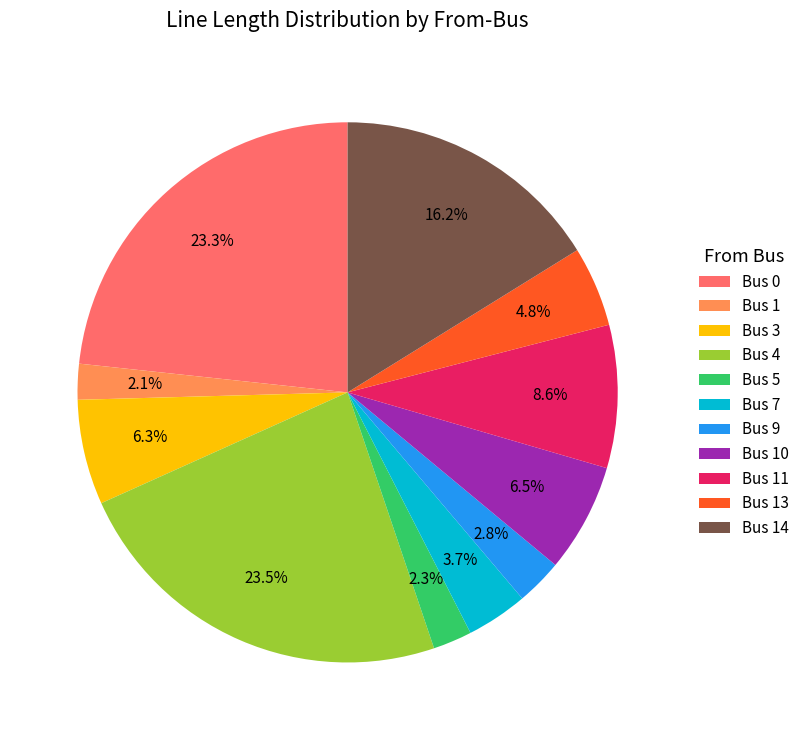

Does Bus 5 represent more than half of the total?

No